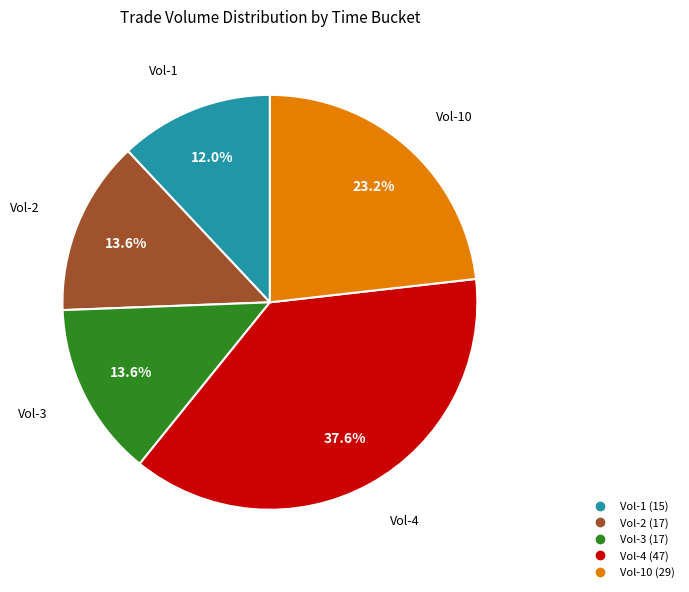

Does any single category account for the majority?

No